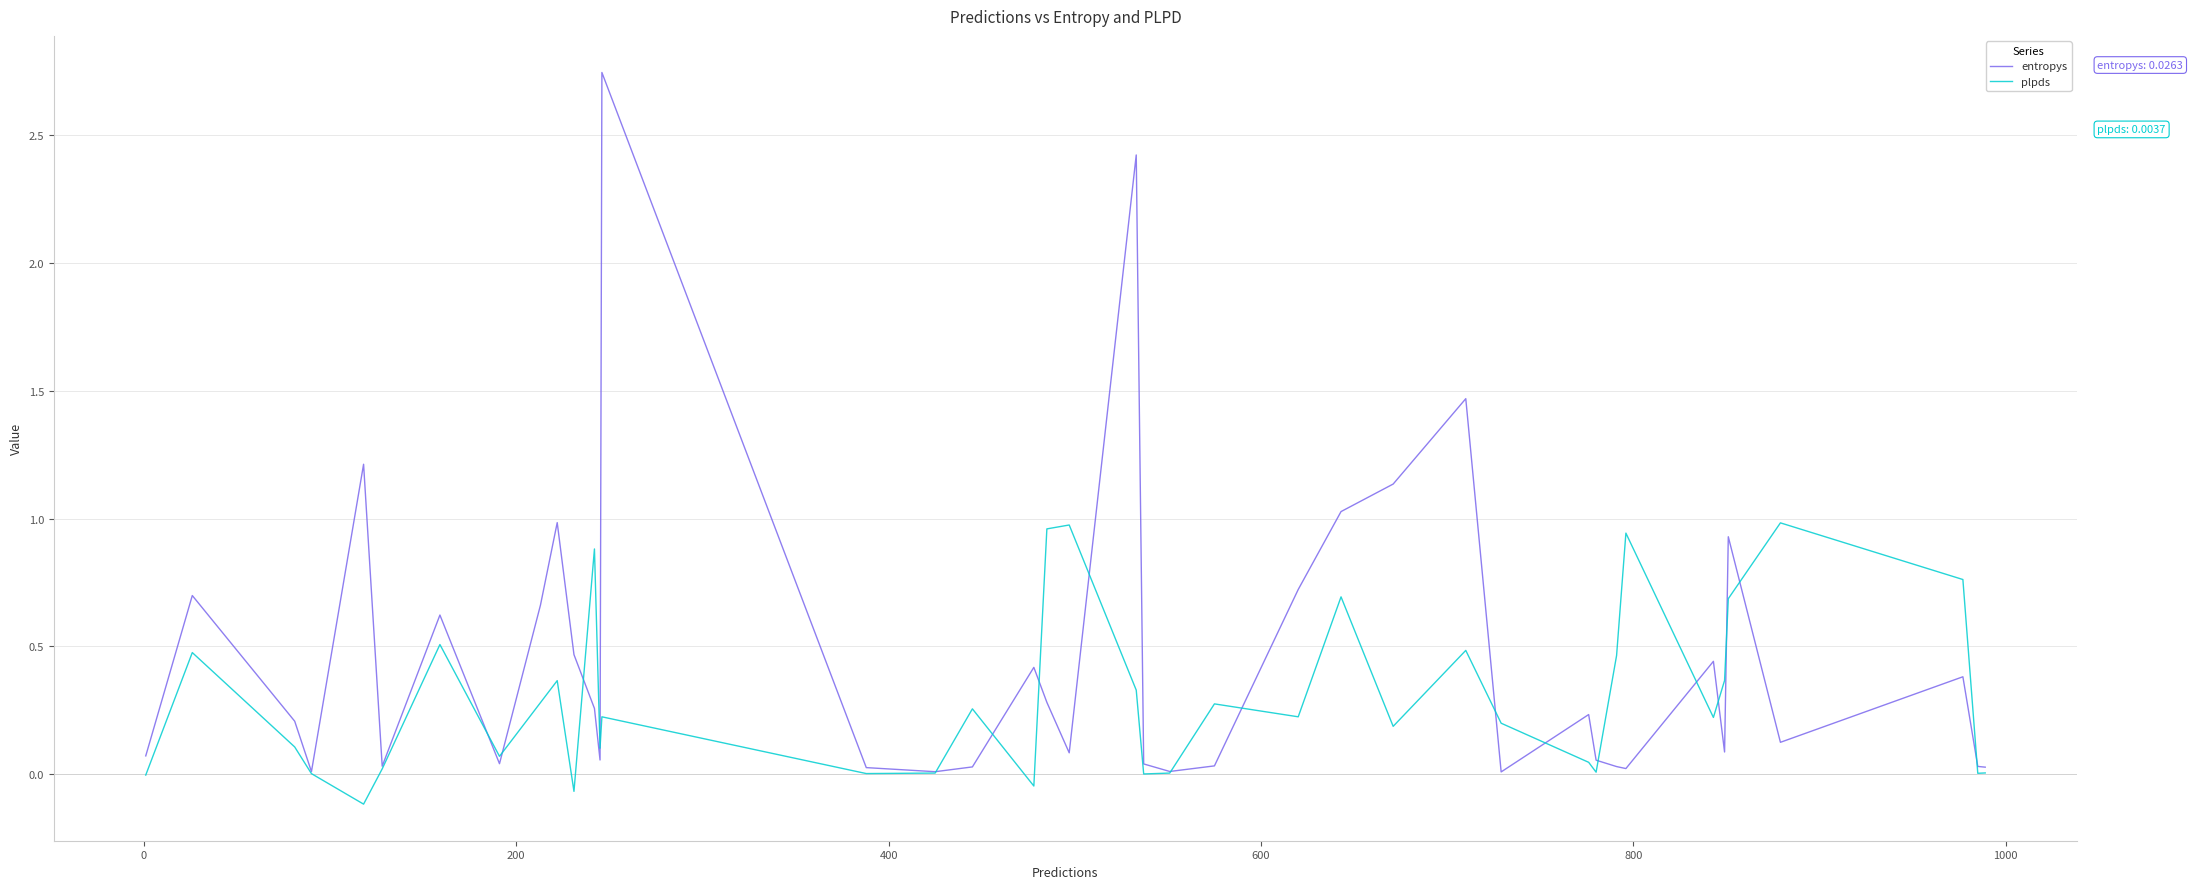

Which series has the largest range (max minus min)?

entropys